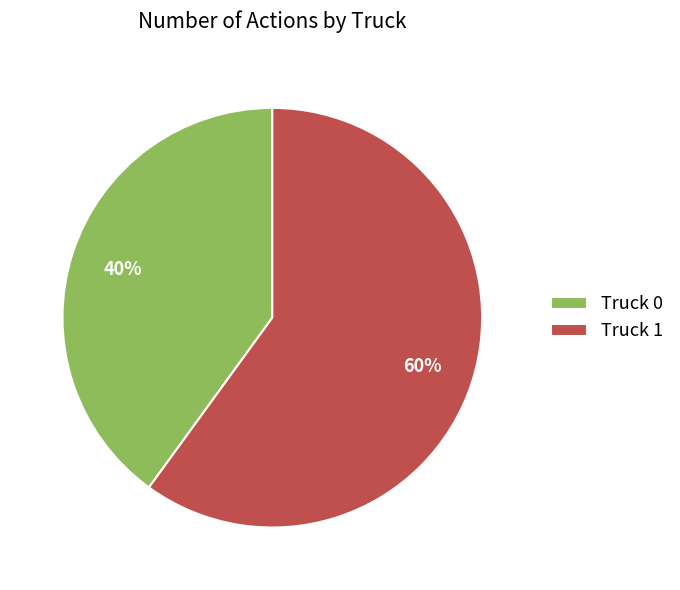

To the nearest percent, what is the average slice percentage?

50%